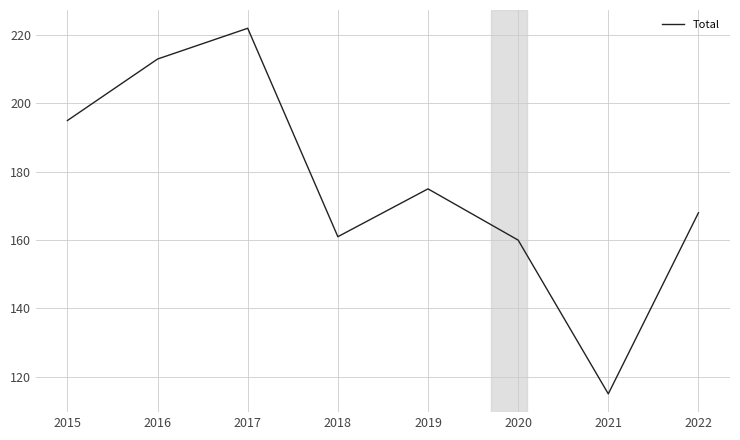

List the labels in order of value, smallest first.

2021, 2020, 2018, 2022, 2019, 2015, 2016, 2017